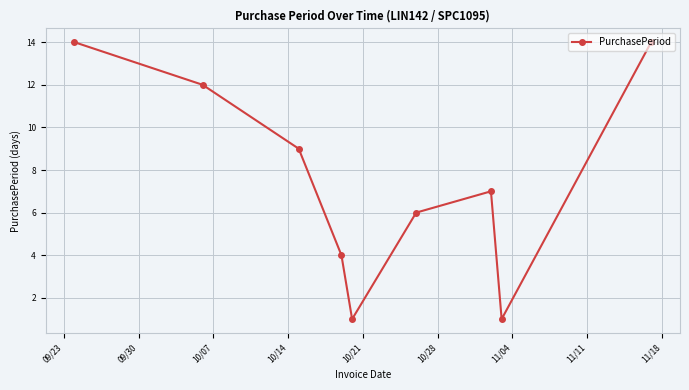

What is the value of the 8th point from the left?

1